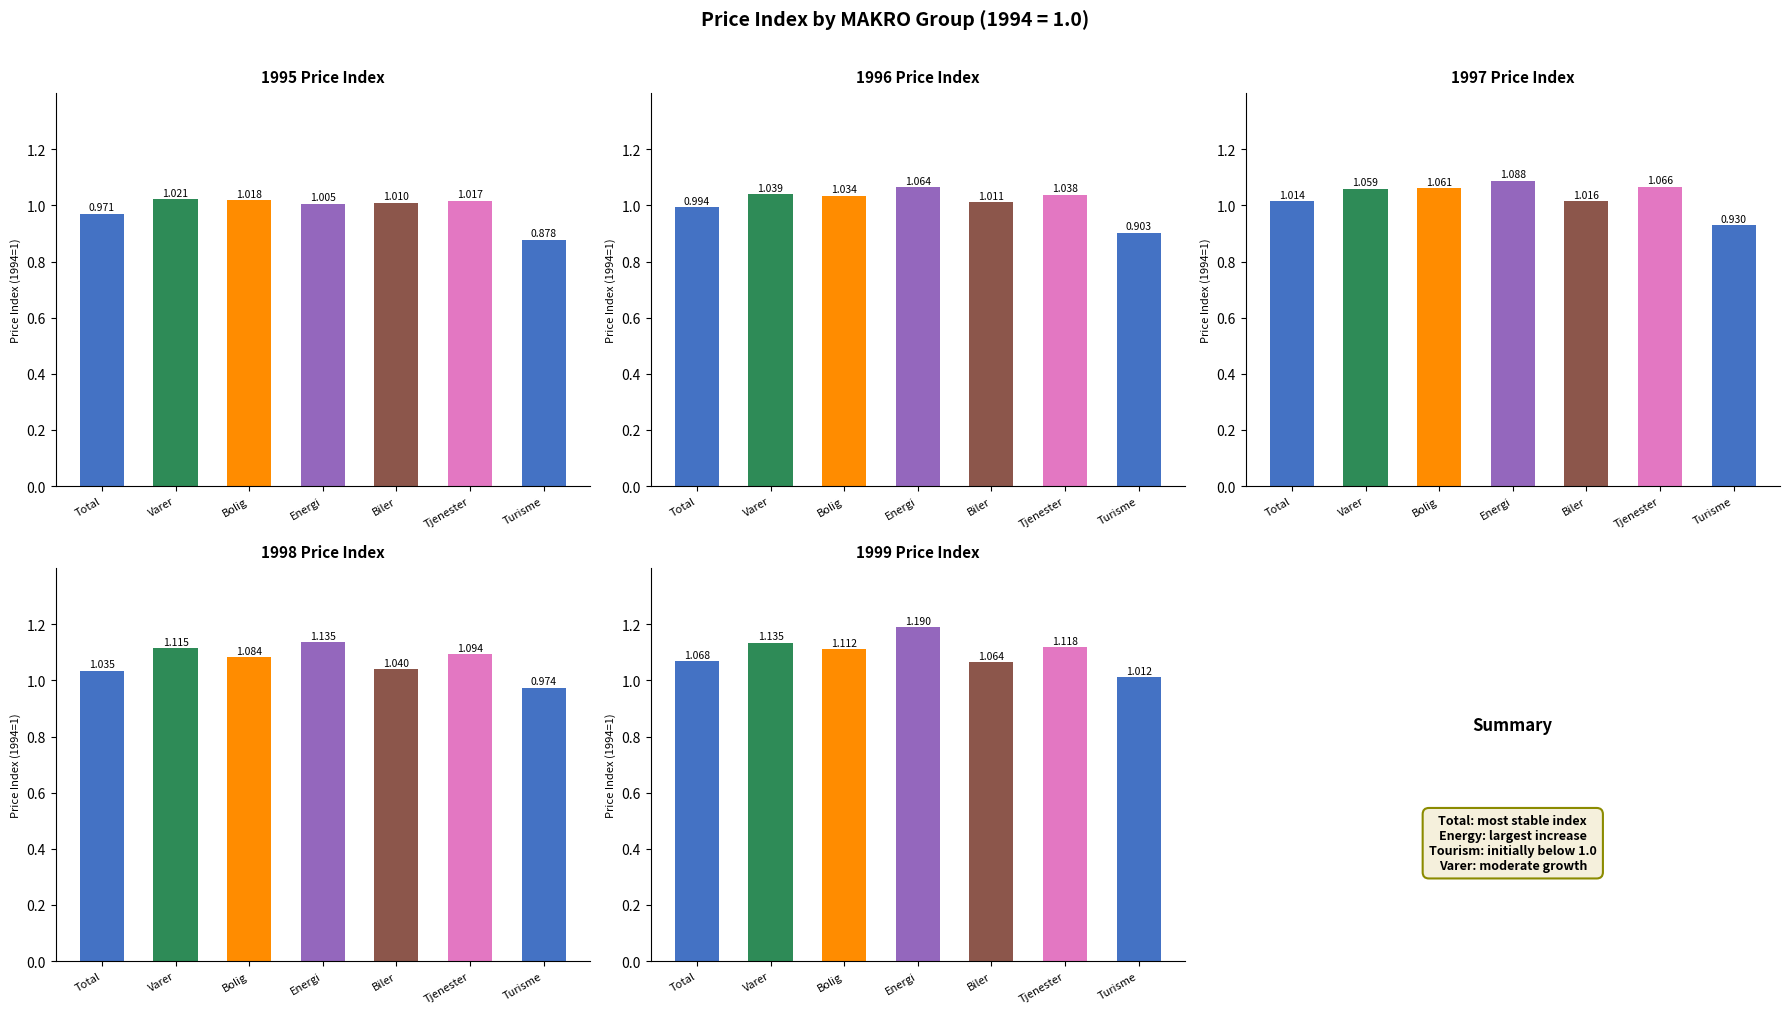

Reading left to right, transcribe all the data shown in this chart.

1995: 1.0	1.0	1.0	1.0	1.0	1.0	0.9
1996: 1.0	1.0	1.0	1.1	1.0	1.0	0.9
1997: 1.0	1.1	1.1	1.1	1.0	1.1	0.9
1998: 1.0	1.1	1.1	1.1	1.0	1.1	1.0
1999: 1.1	1.1	1.1	1.2	1.1	1.1	1.0